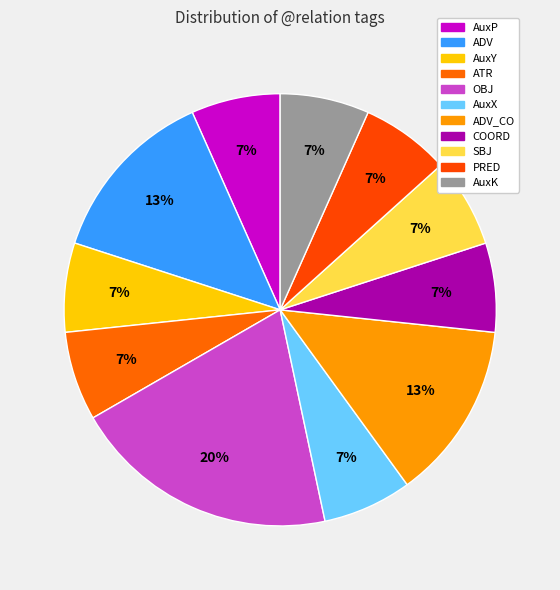

How much of the chart is everything except AuxX?

93.3%